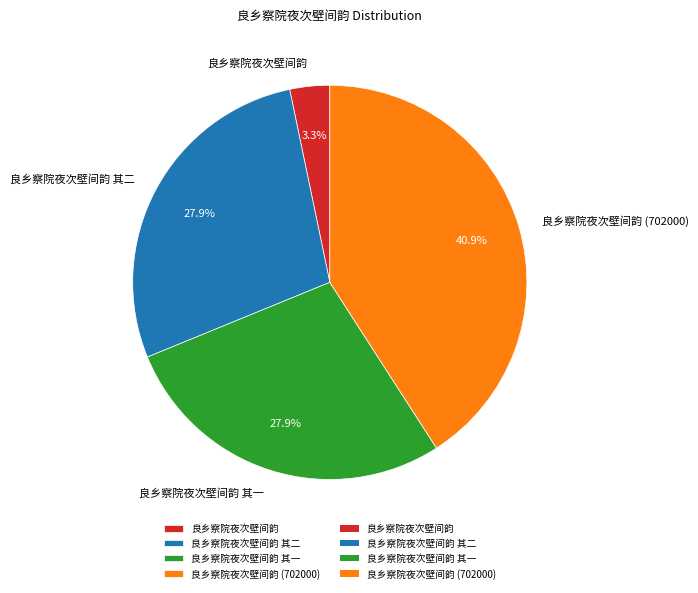

Which has a higher value, 良乡察院夜次壁间韵 其一 or 良乡察院夜次壁间韵?

良乡察院夜次壁间韵 其一